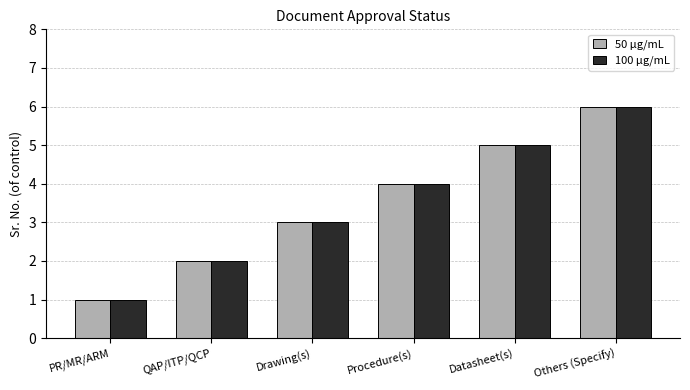

The 100 µg/mL series shows 5 at Procedure(s). True or false?

False